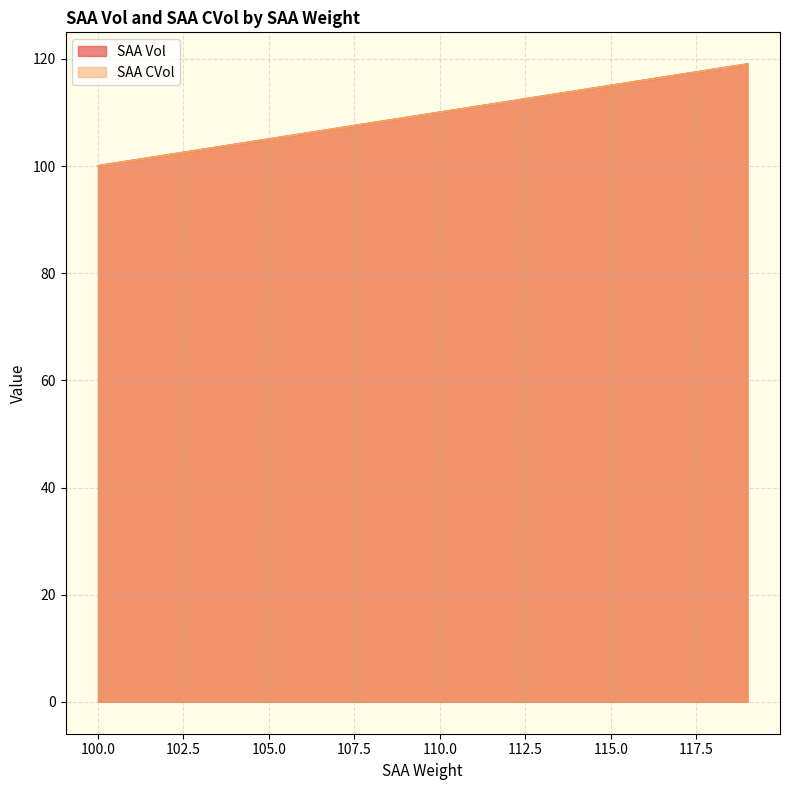

At which category is the sum across all series the highest?

119